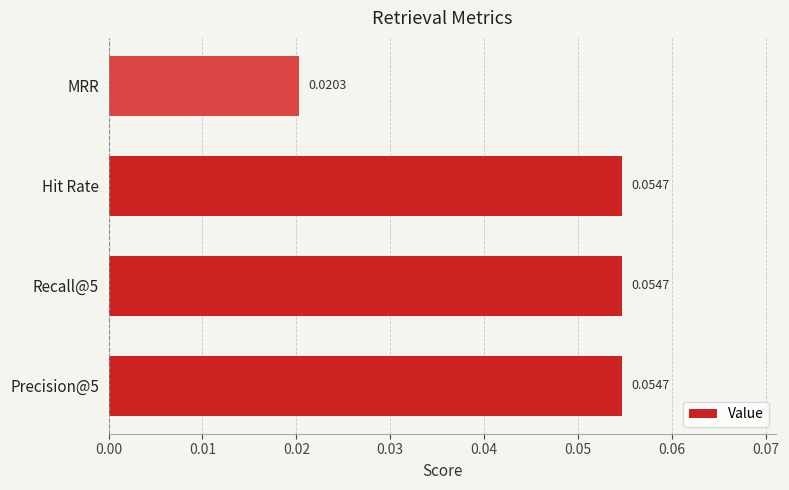

At which label is the value closest to 0?

MRR